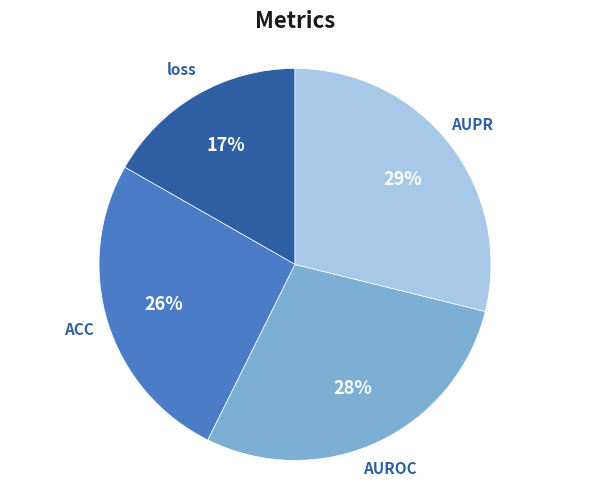

Which category has the smallest portion of the pie?

loss